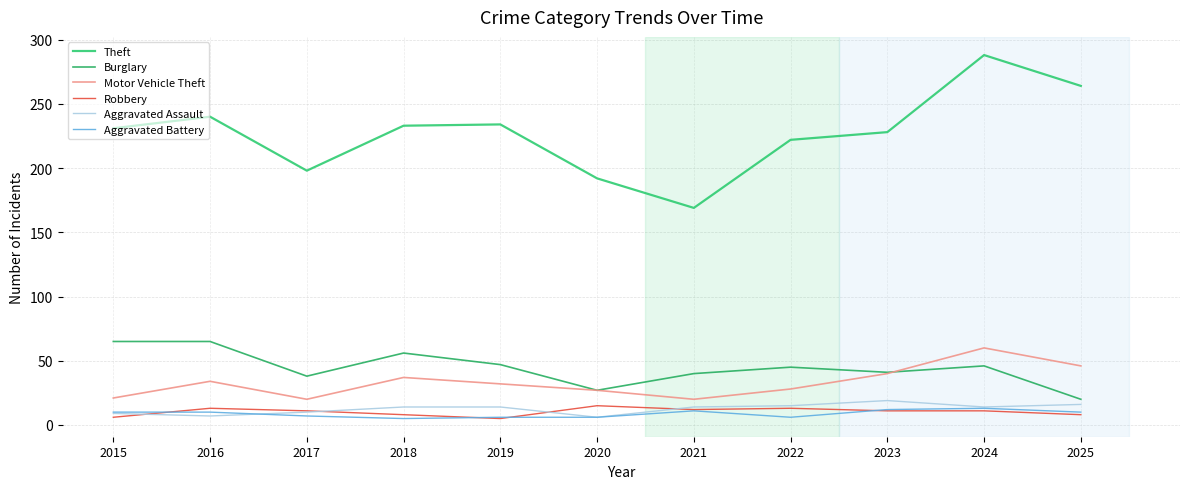

Does the chart have visible grid lines?

Yes